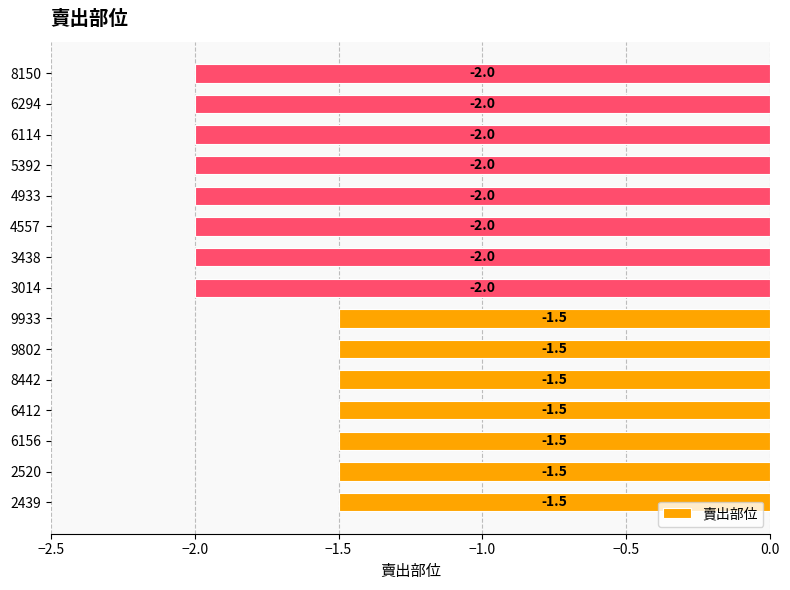

What is the minimum value shown in the chart?

-2.0